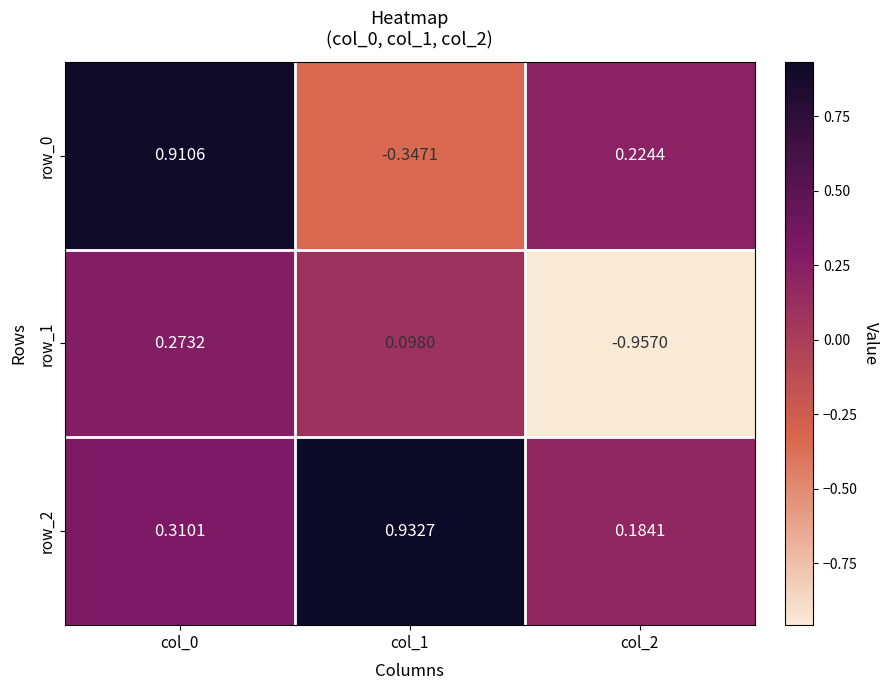

Is the value of row_2 at col_2 greater than the value of row_0 at col_2?

No